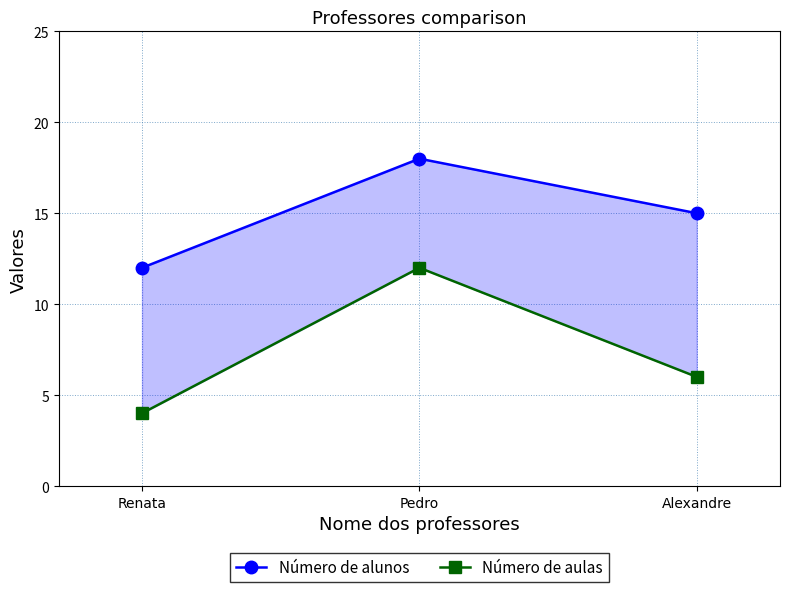

Is the value of Número de alunos at Alexandre greater than the value of Número de aulas at Renata?

Yes